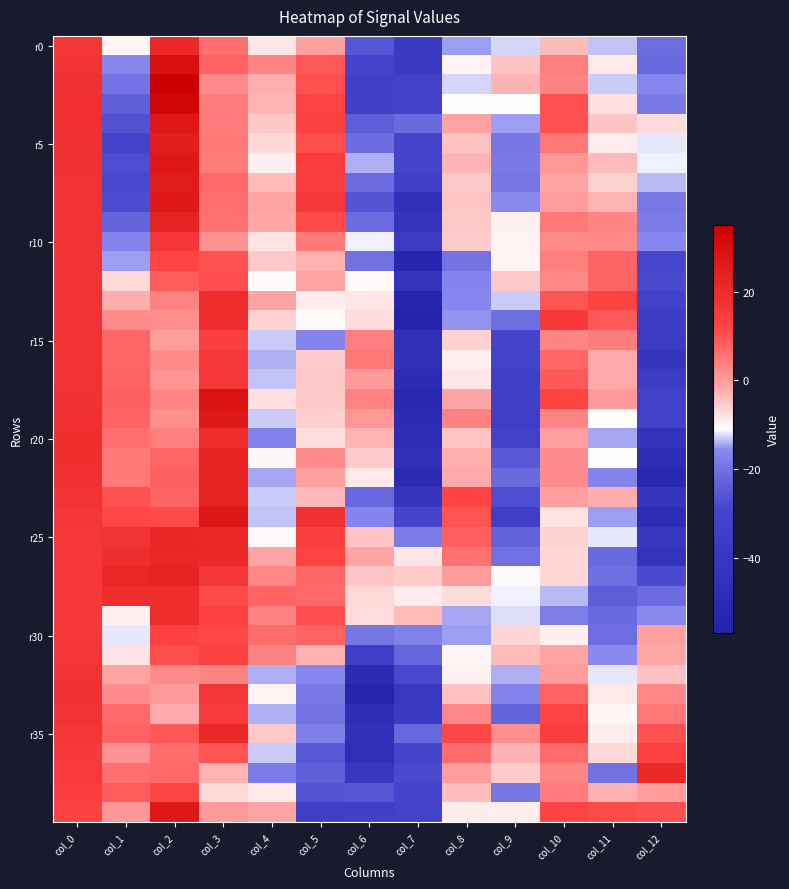

At which category is the sum across all series the highest?

col_0